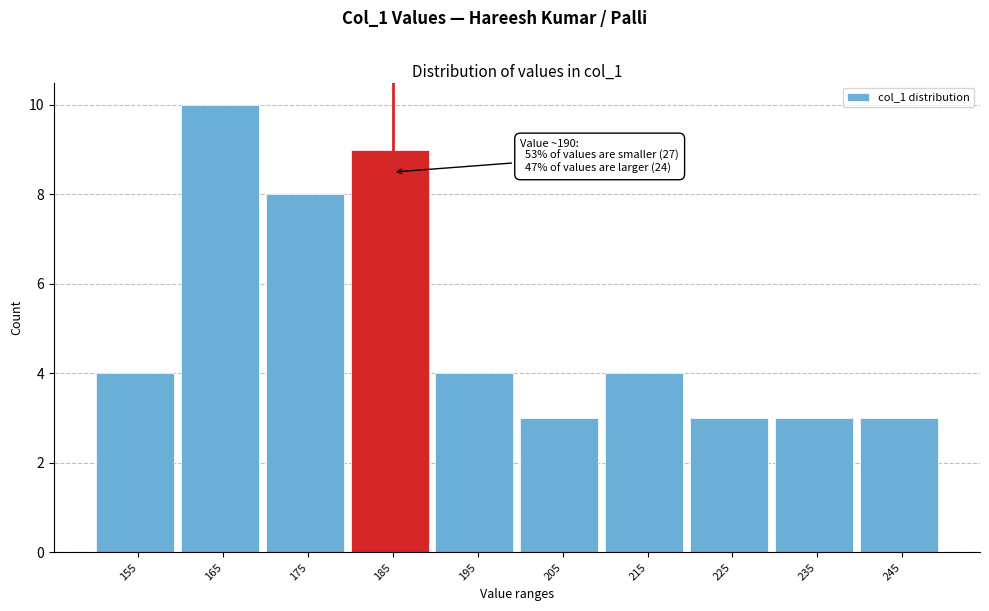

Reading right to left, what are all the values shown in this chart?

3	3	3	4	3	4	9	8	10	4